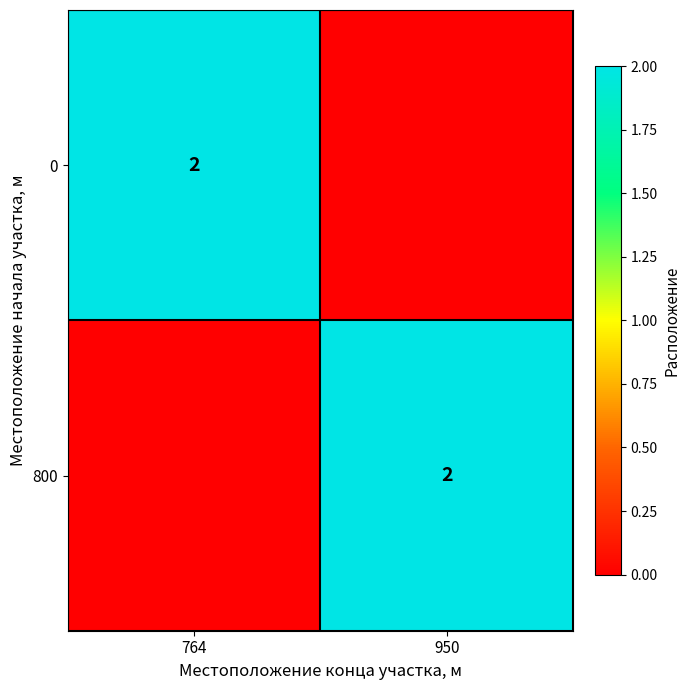

True or false: 0 has a value of 2 at 764.

True